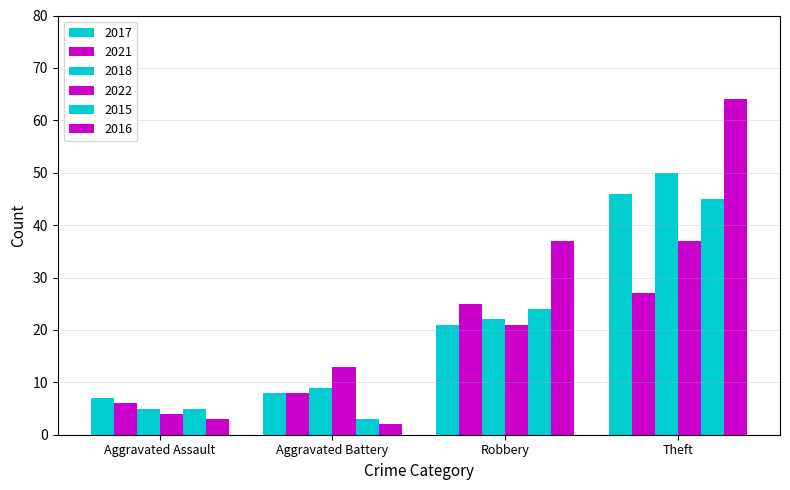

Is the value of 2018 at Theft greater than the value of 2016 at Robbery?

Yes